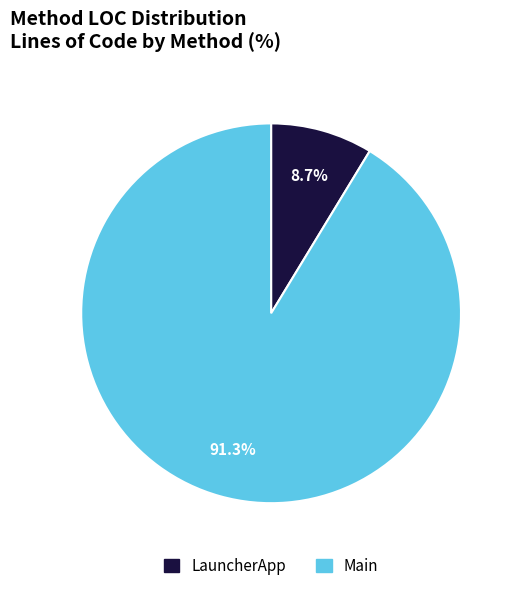

Which slice is the smallest?

LauncherApp